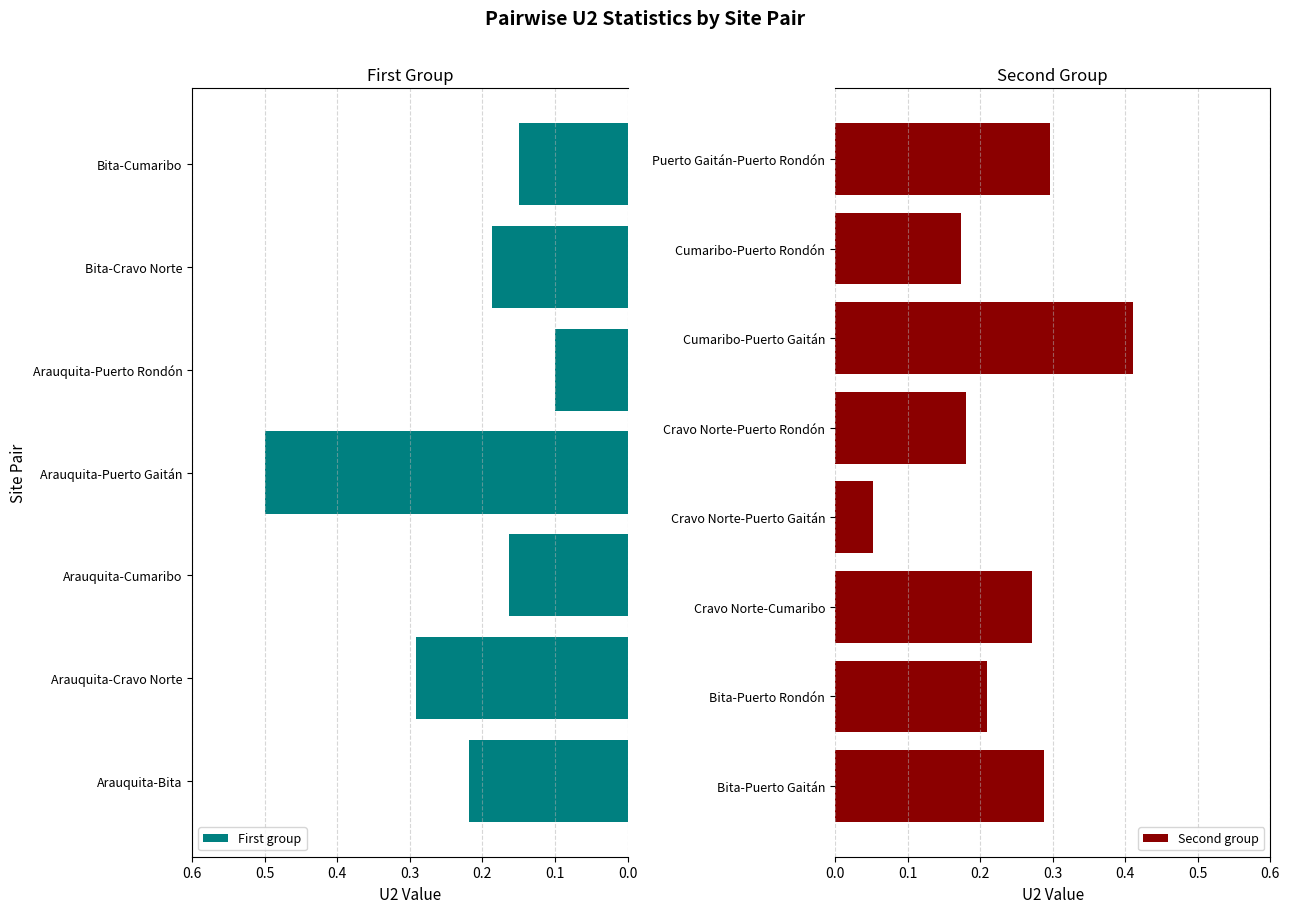

How many bars are there in total?

15